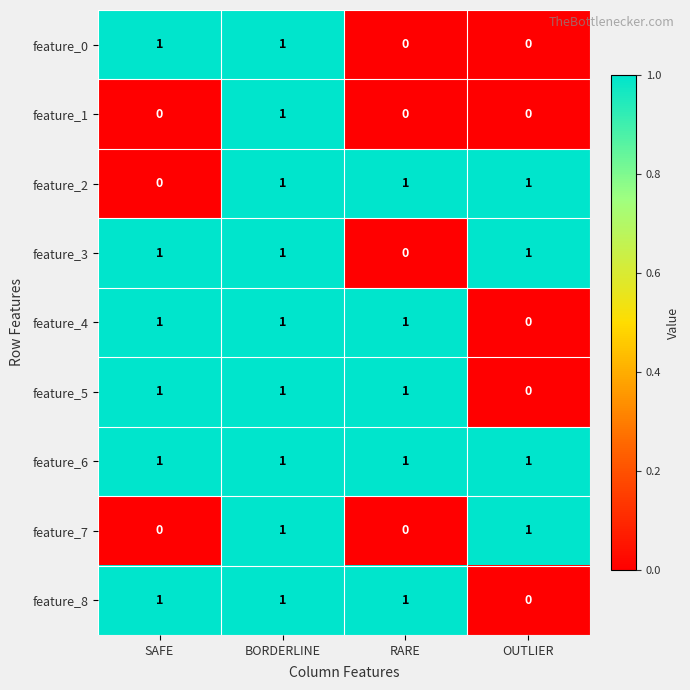

Count the feature_3 values in the range 1 to 2.

3